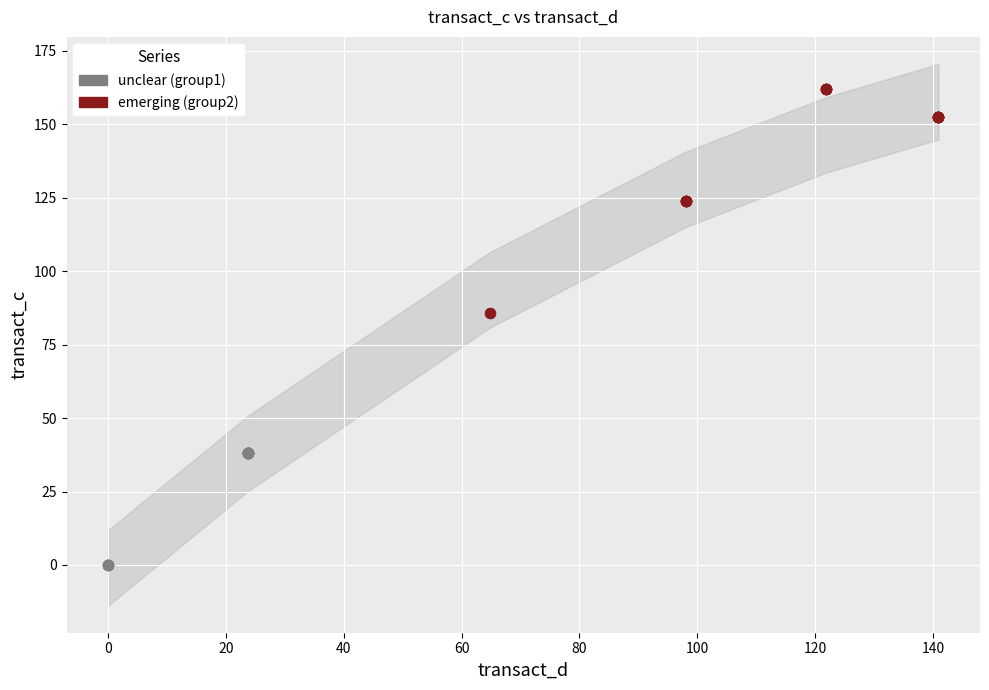

Which series reaches the maximum Y coordinate?

emerging (group2)